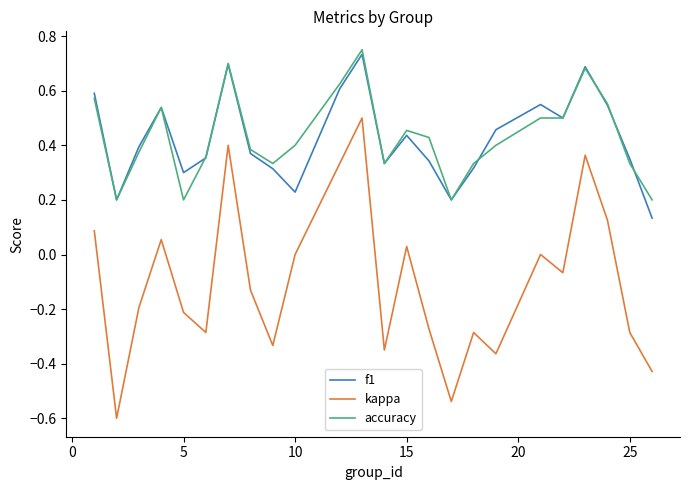

In f1, how many points are higher than both neighbors (excluding endpoints)?

6